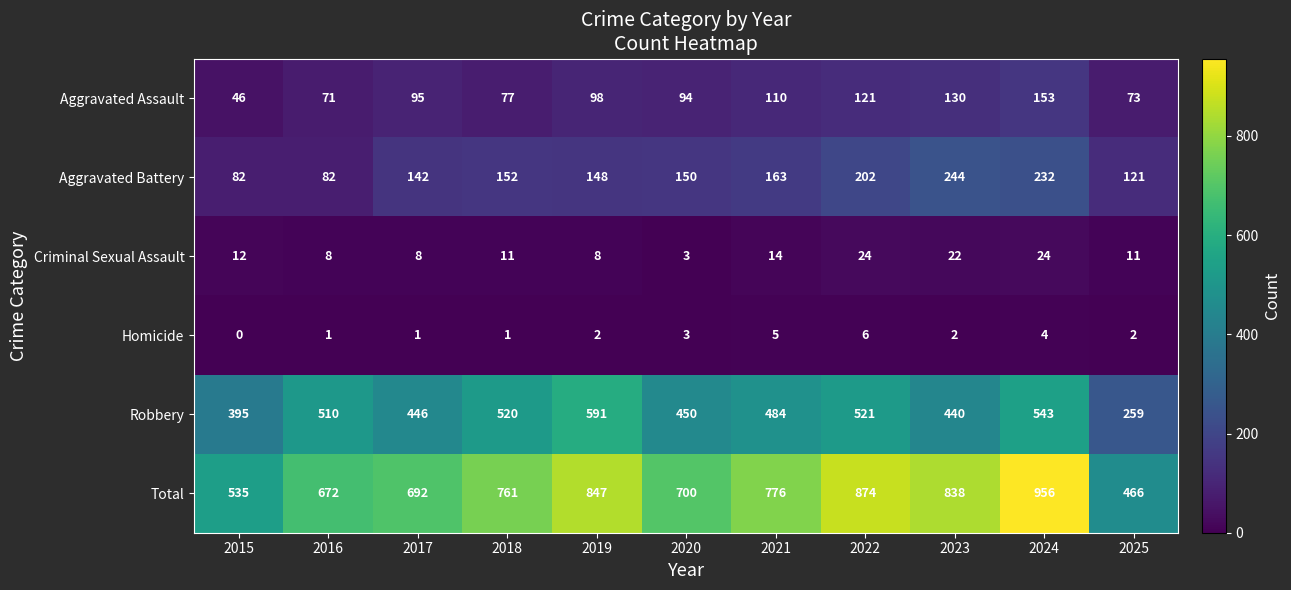

At which label does Criminal Sexual Assault first exceed 11?

2015